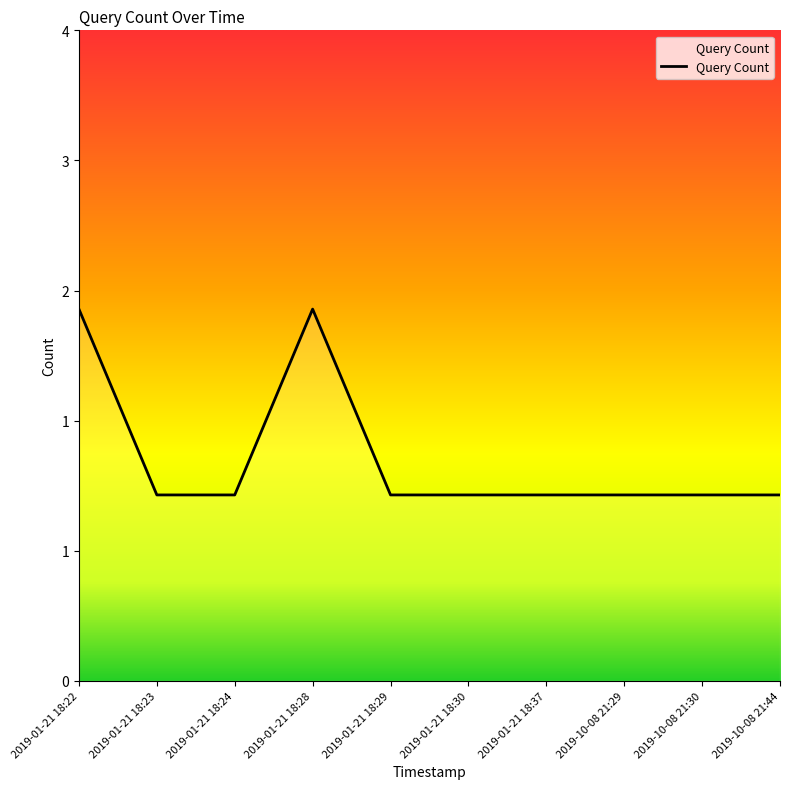

The chart shows a value of 3 at 2019-01-21 18:22. True or false?

False